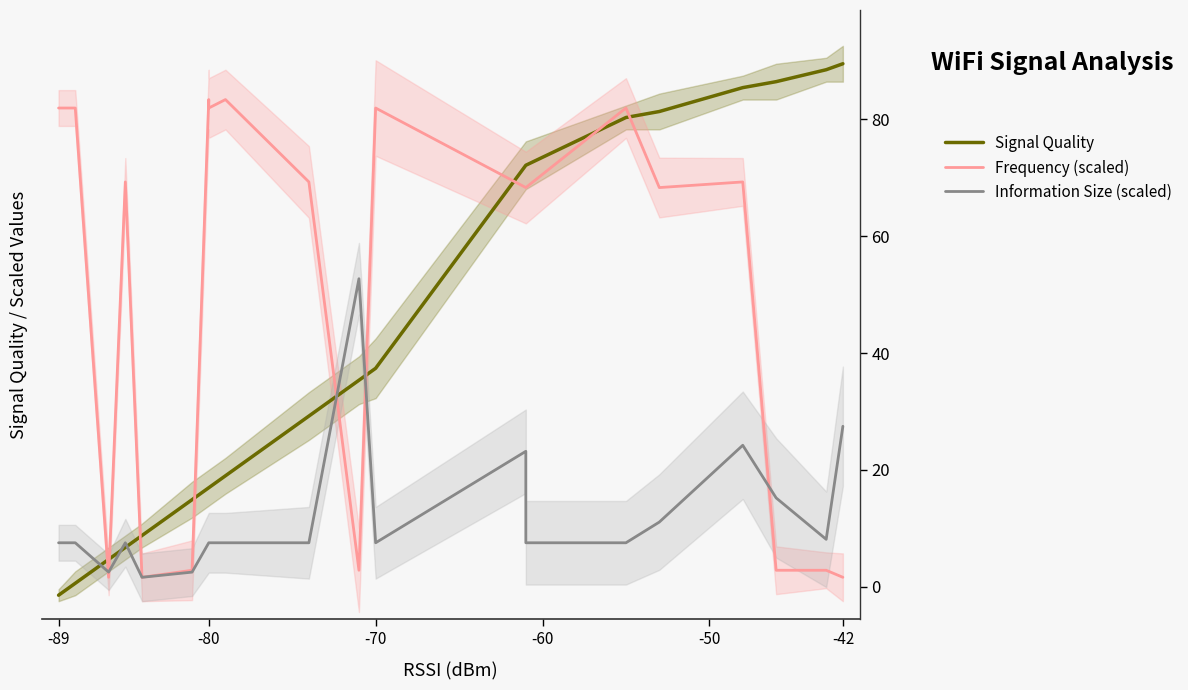

What is the difference between the maximum and minimum values in the Frequency (scaled) series?

80.0